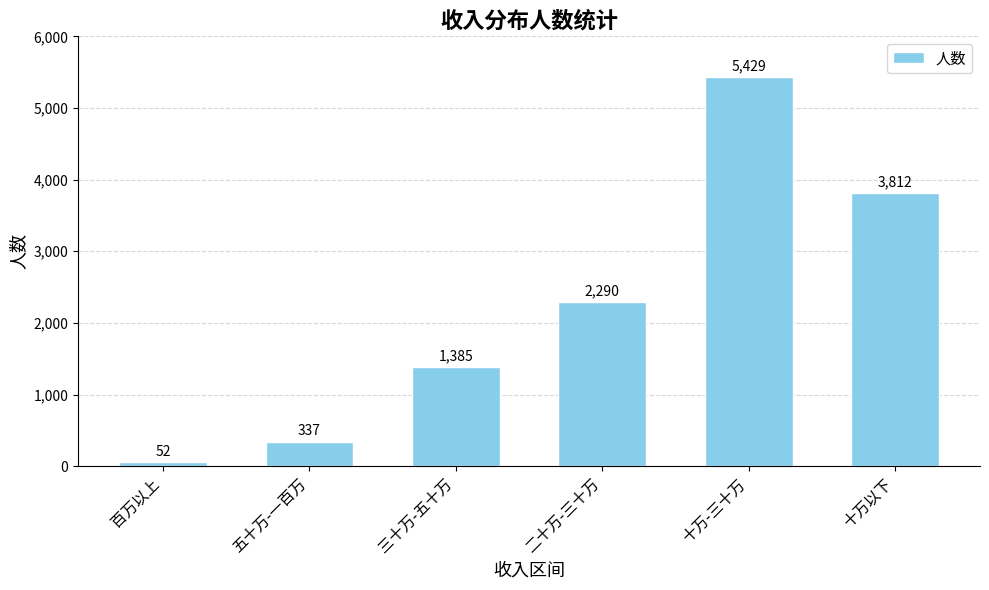

What is the minimum value shown in the chart?

52